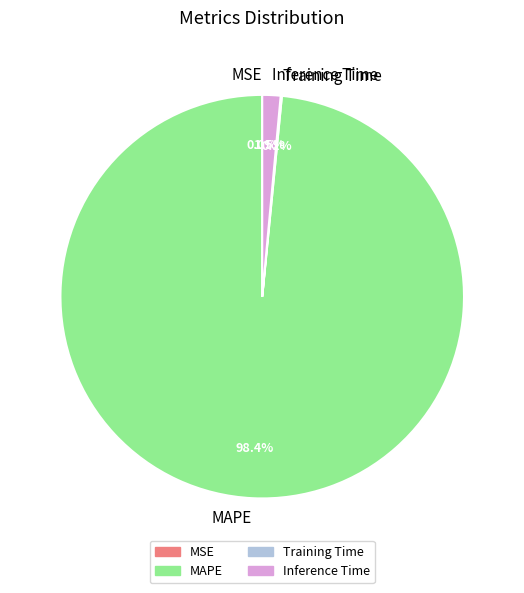

How much of the chart is everything except Inference Time?

98.5%